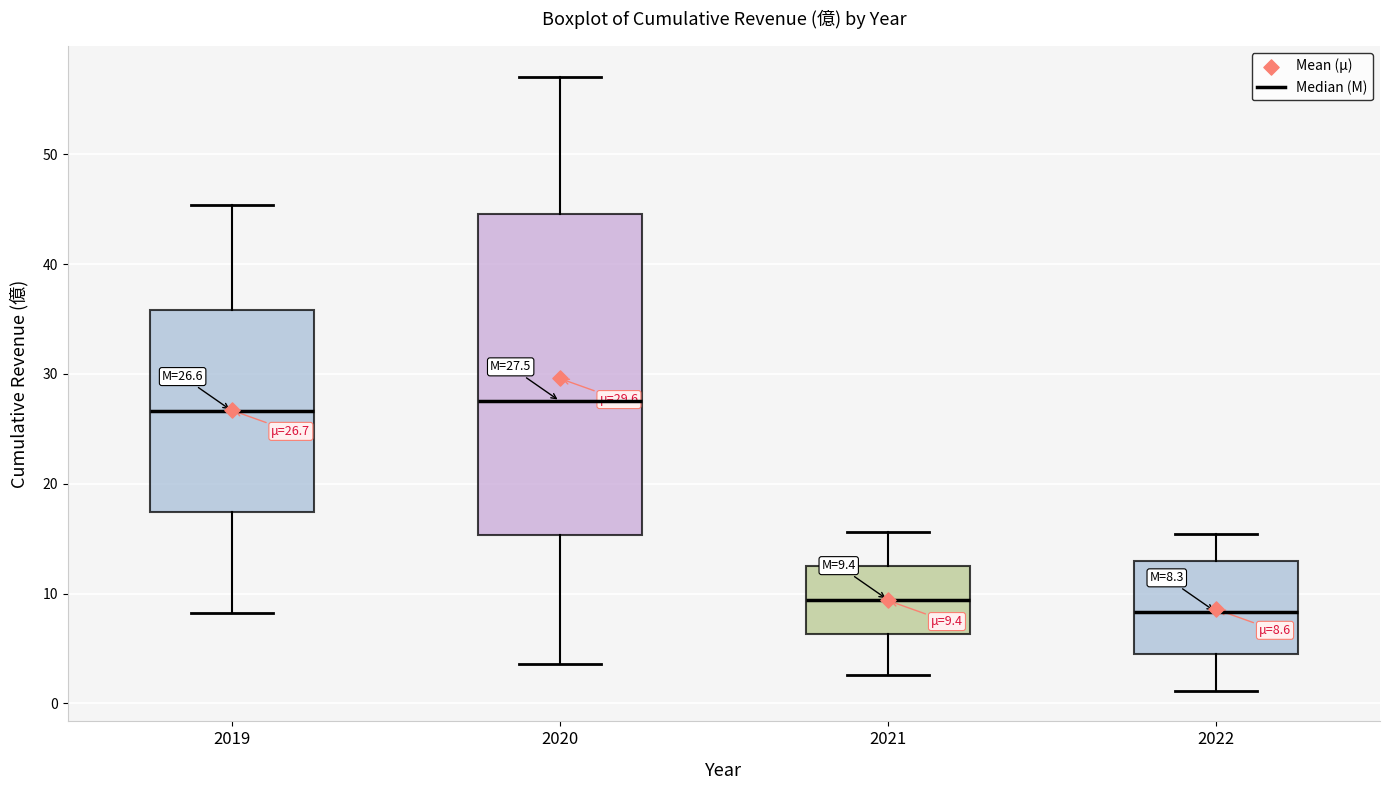

Comparing the boxes themselves (not the whiskers), which one is the tallest?

2020